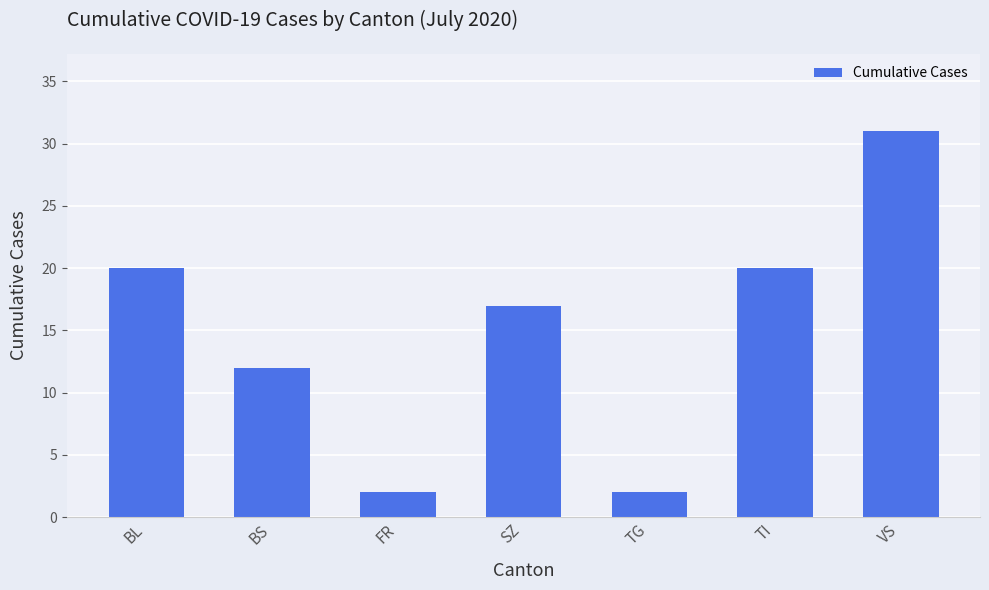

How many data points are less than 17?

3